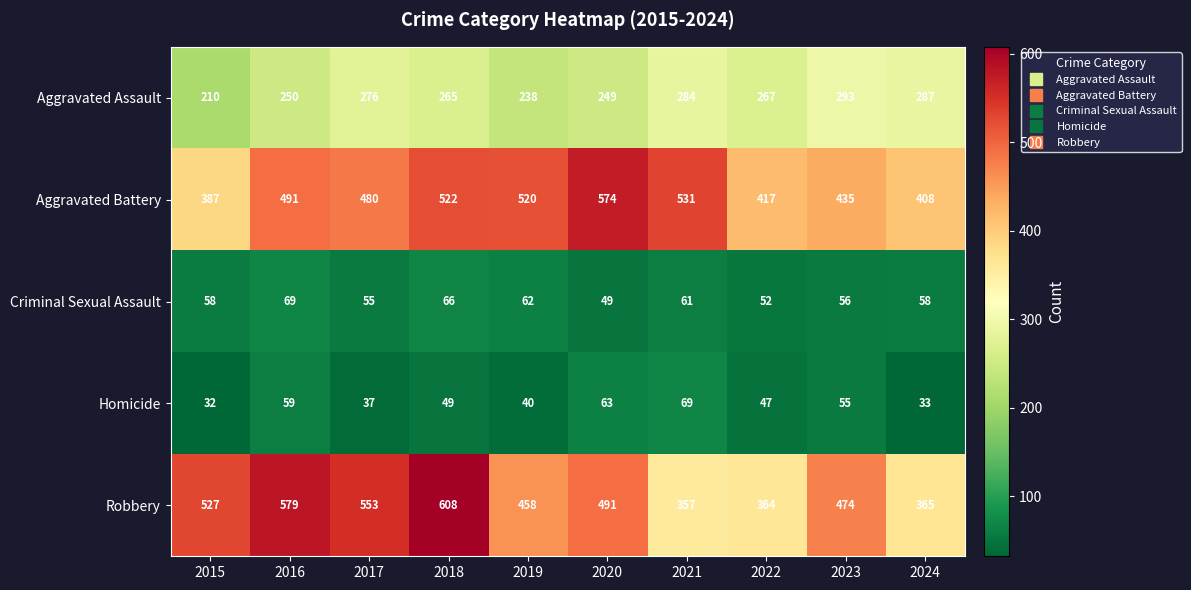

Which label corresponds to the largest value in the chart?

2018